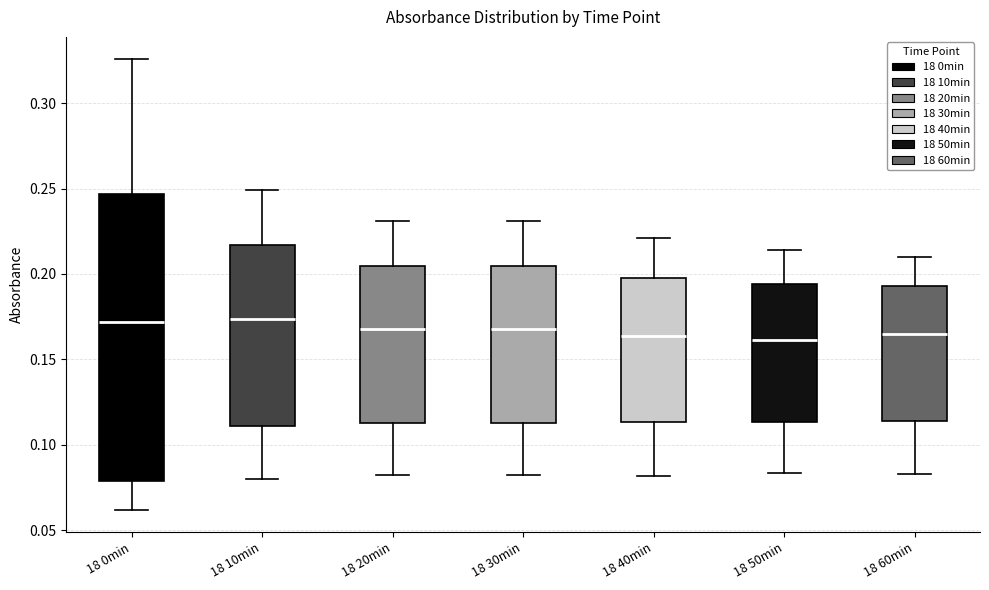

Reading left to right, read every box against the y-axis: the position of its median line, the range the box covers, and the ends of its whiskers. The values are not printed on the chart, so give them approximately, as read against the axis.

18 0min: median 0.170, box 0.080 to 0.245, whiskers 0.060 to 0.325
18 10min: median 0.175, box 0.110 to 0.215, whiskers 0.080 to 0.250
18 20min: median 0.170, box 0.115 to 0.205, whiskers 0.080 to 0.230
18 30min: median 0.170, box 0.115 to 0.205, whiskers 0.080 to 0.230
18 40min: median 0.165, box 0.115 to 0.200, whiskers 0.080 to 0.220
18 50min: median 0.160, box 0.115 to 0.195, whiskers 0.085 to 0.215
18 60min: median 0.165, box 0.115 to 0.195, whiskers 0.085 to 0.210